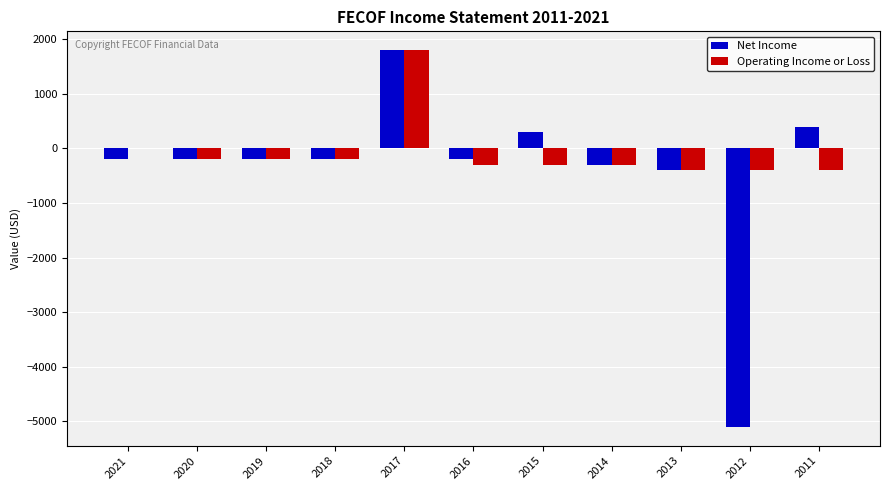

Which series has the widest spread of values?

Net Income